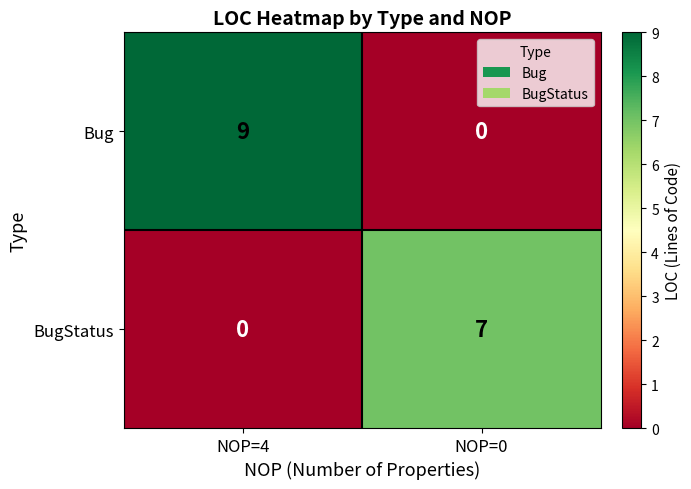

At which label is Bug closest to 4?

NOP=0